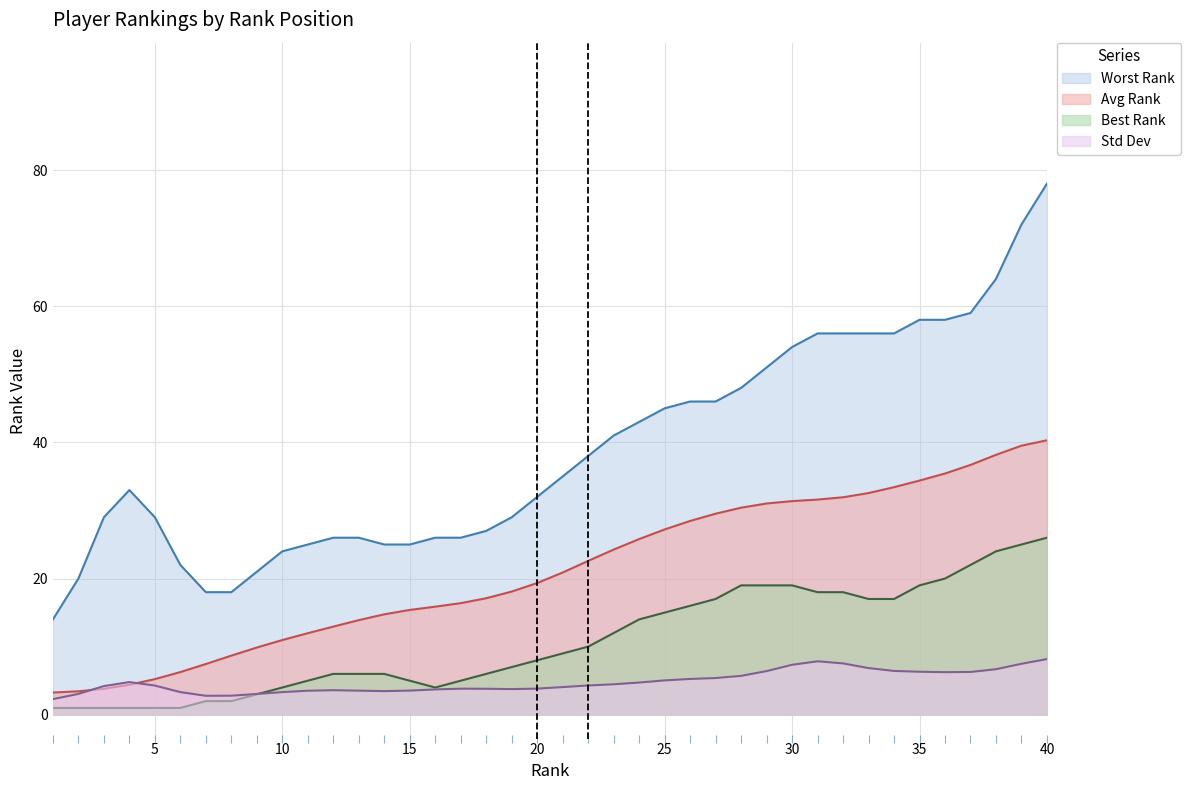

True or false: Avg Rank has more than 1 interior local peaks.

False